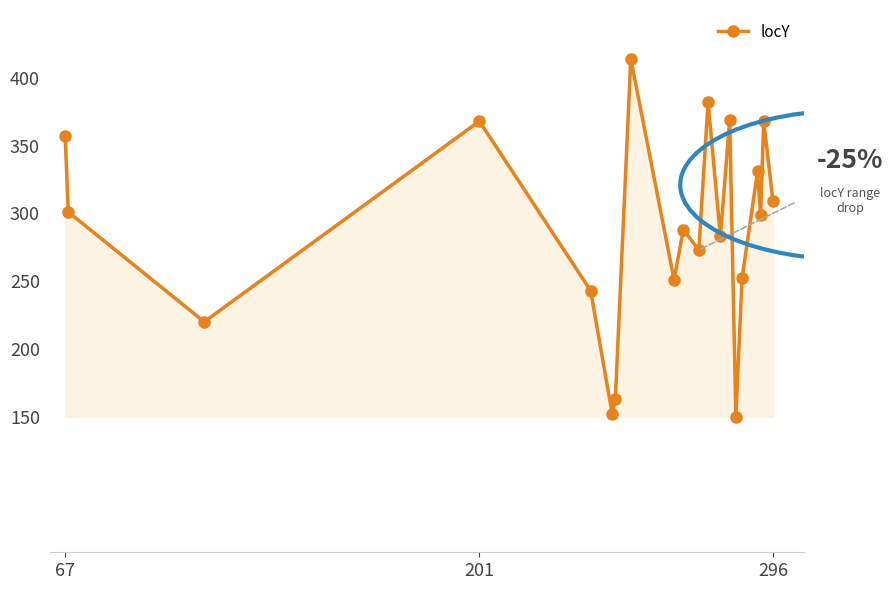

What is the value of the 8th point from the left?

414